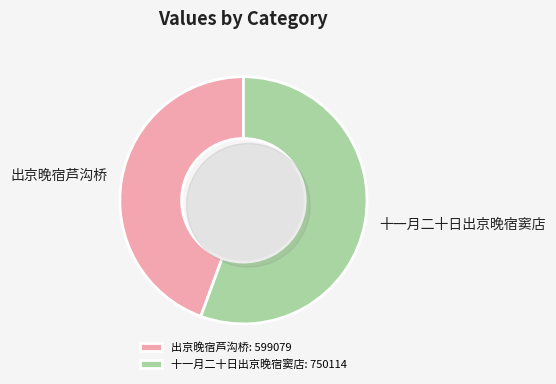

Which slice represents more than half of the pie?

十一月二十日出京晚宿窦店